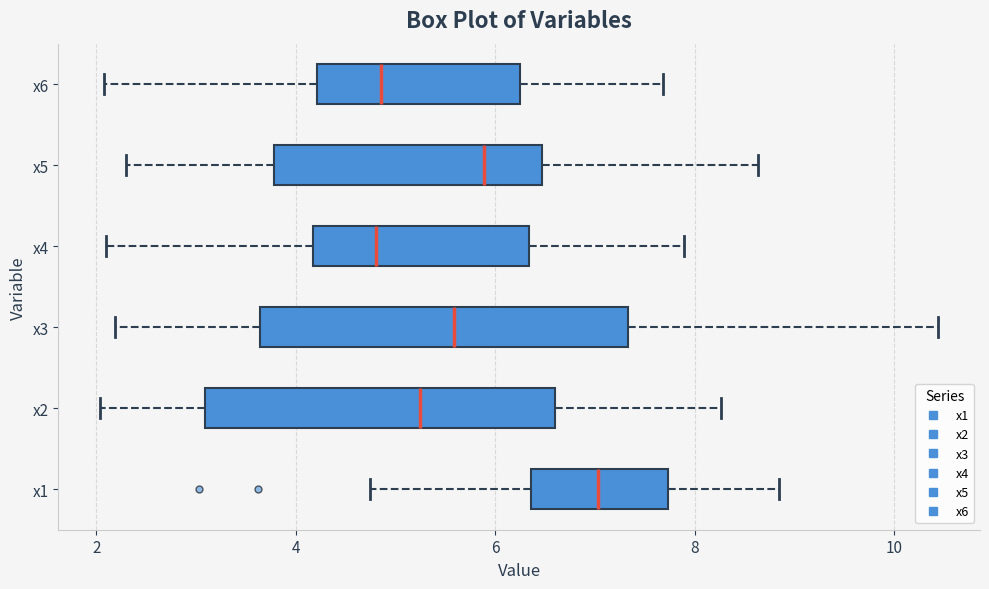

Where does the left whisker of the box for x5 end on the x-axis? The values are not printed on the chart, so give them approximately, as read against the axis.

2.4